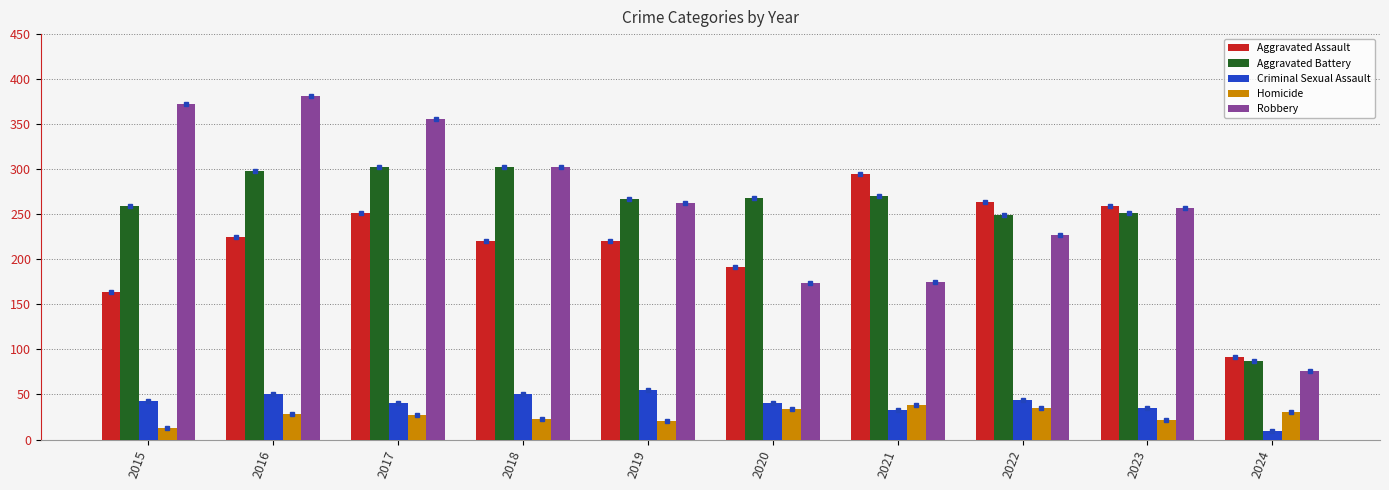

What value does the Homicide series have at 2017?

27